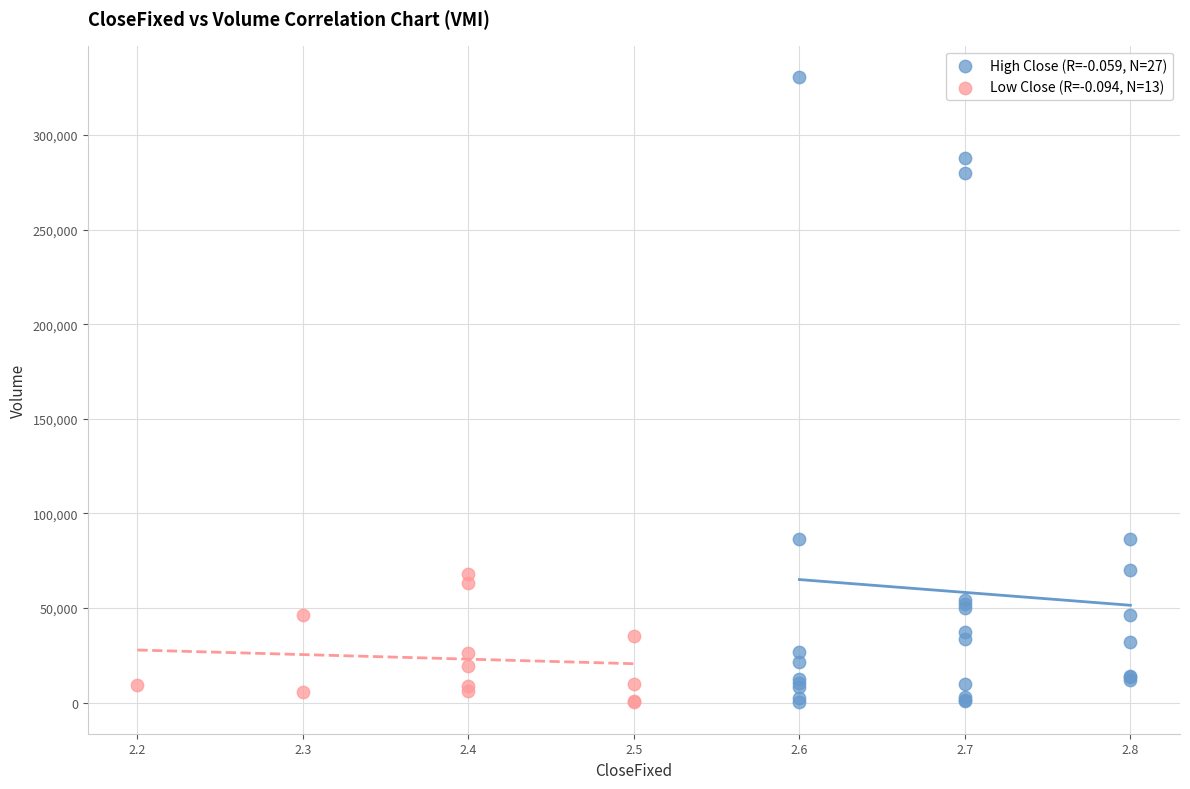

Which series contains the highest Y value?

High Close (R=-0.059, N=27)